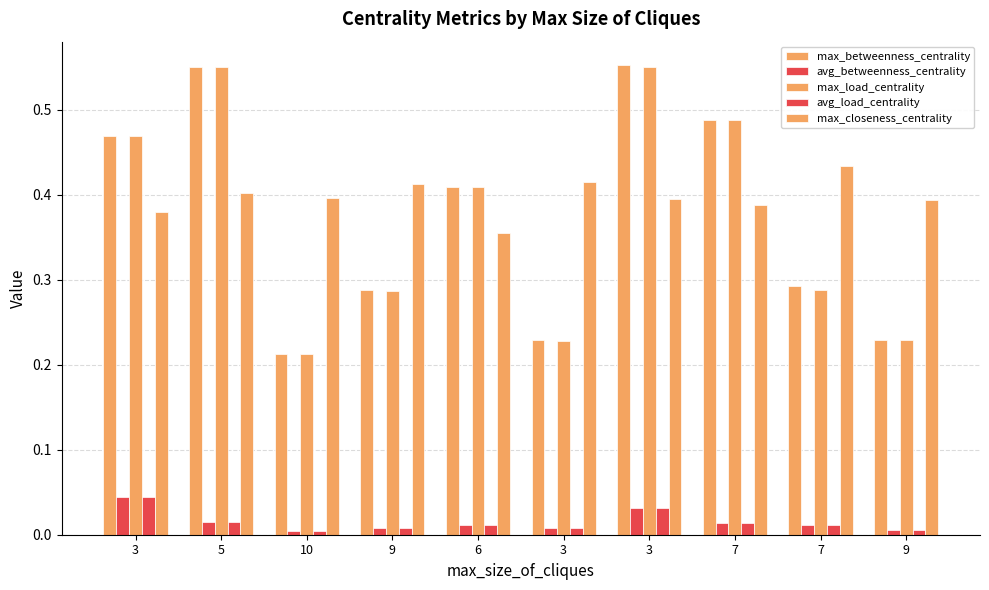

How many data points does each series have?

10